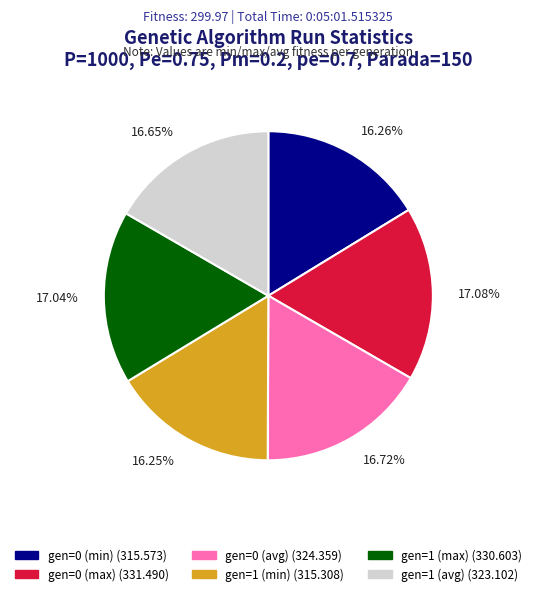

Count the number of slices in the pie.

6